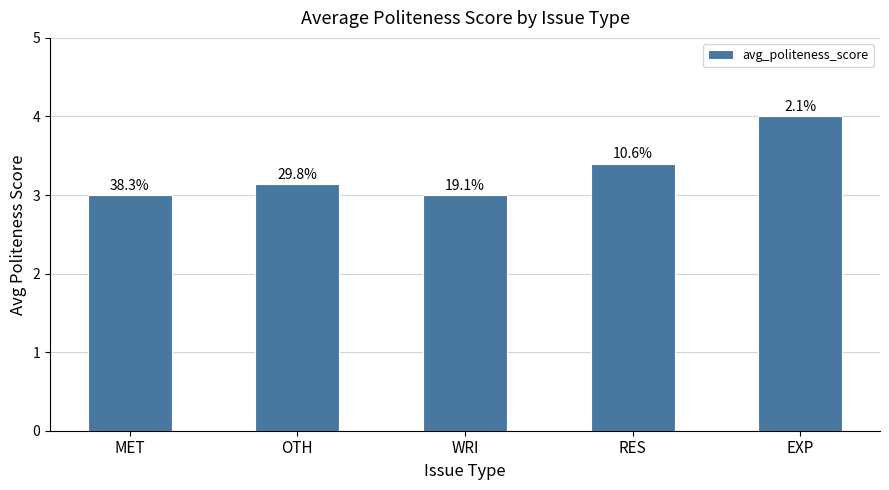

Reading left to right, transcribe all the data shown in this chart.

3.0	3.1	3.0	3.4	4.0